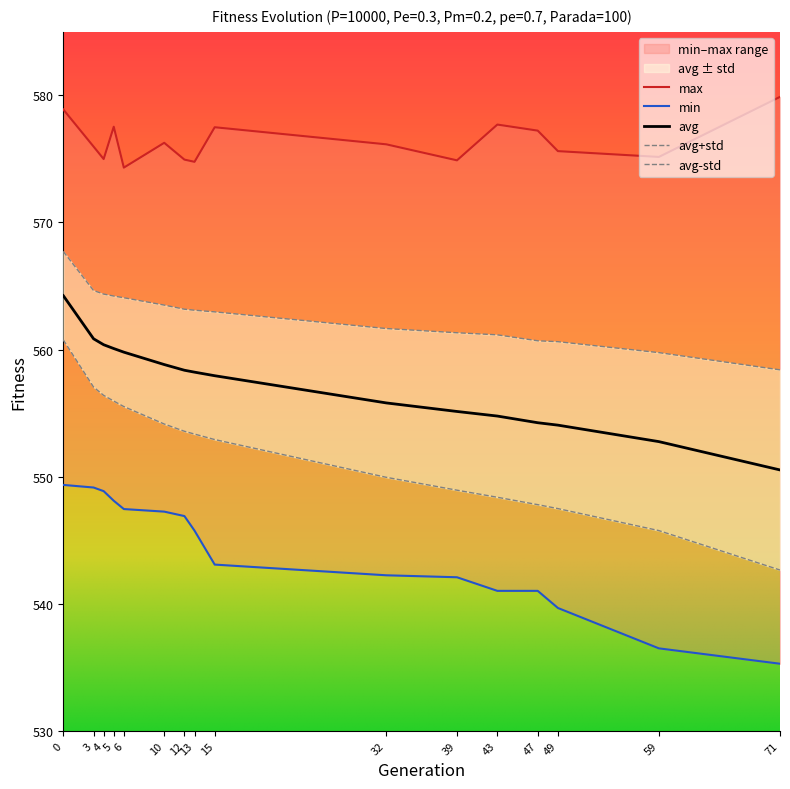

The std series shows 208.0 at 39. True or false?

False